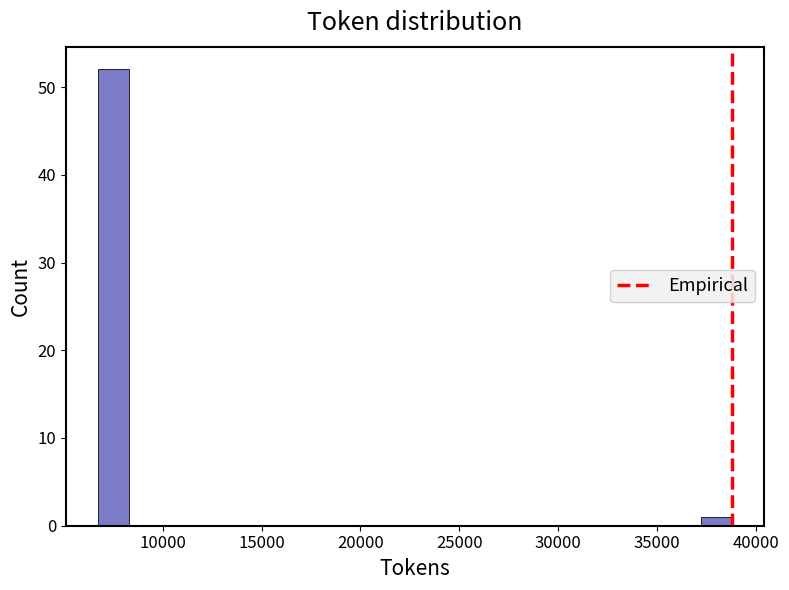

Around what value on the x-axis is the tallest bar? Give the approximate position of its centre, as read against the axis.

7500